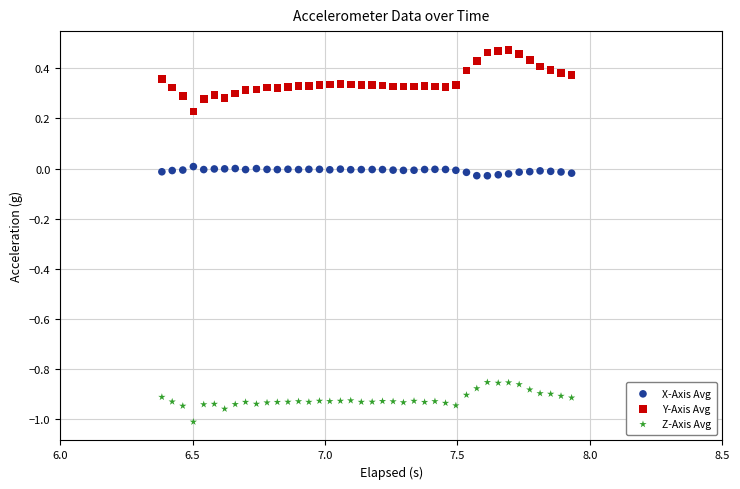

Which series reaches the maximum Y coordinate?

Y-Axis Avg